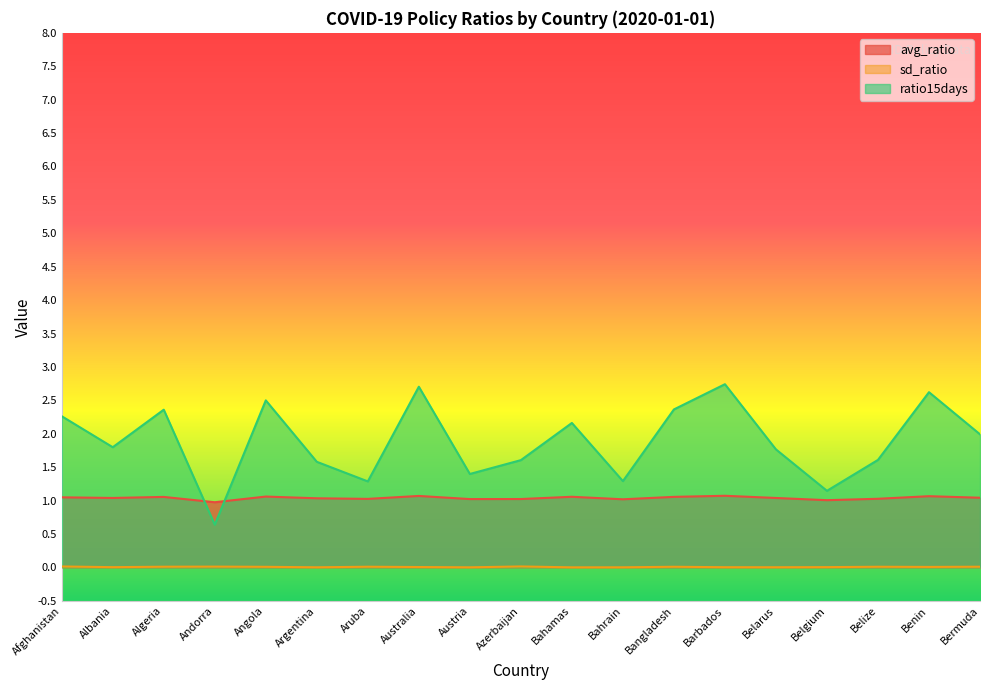

How many data points in avg_ratio are less than 1?

1